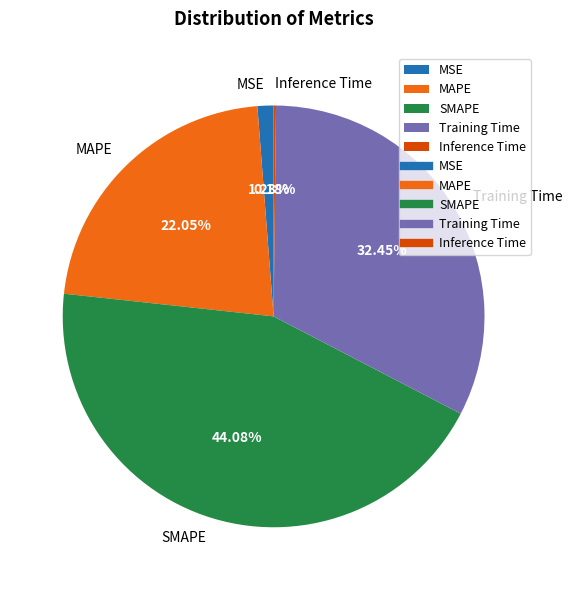

Do MAPE and SMAPE together represent more than half of the pie?

Yes